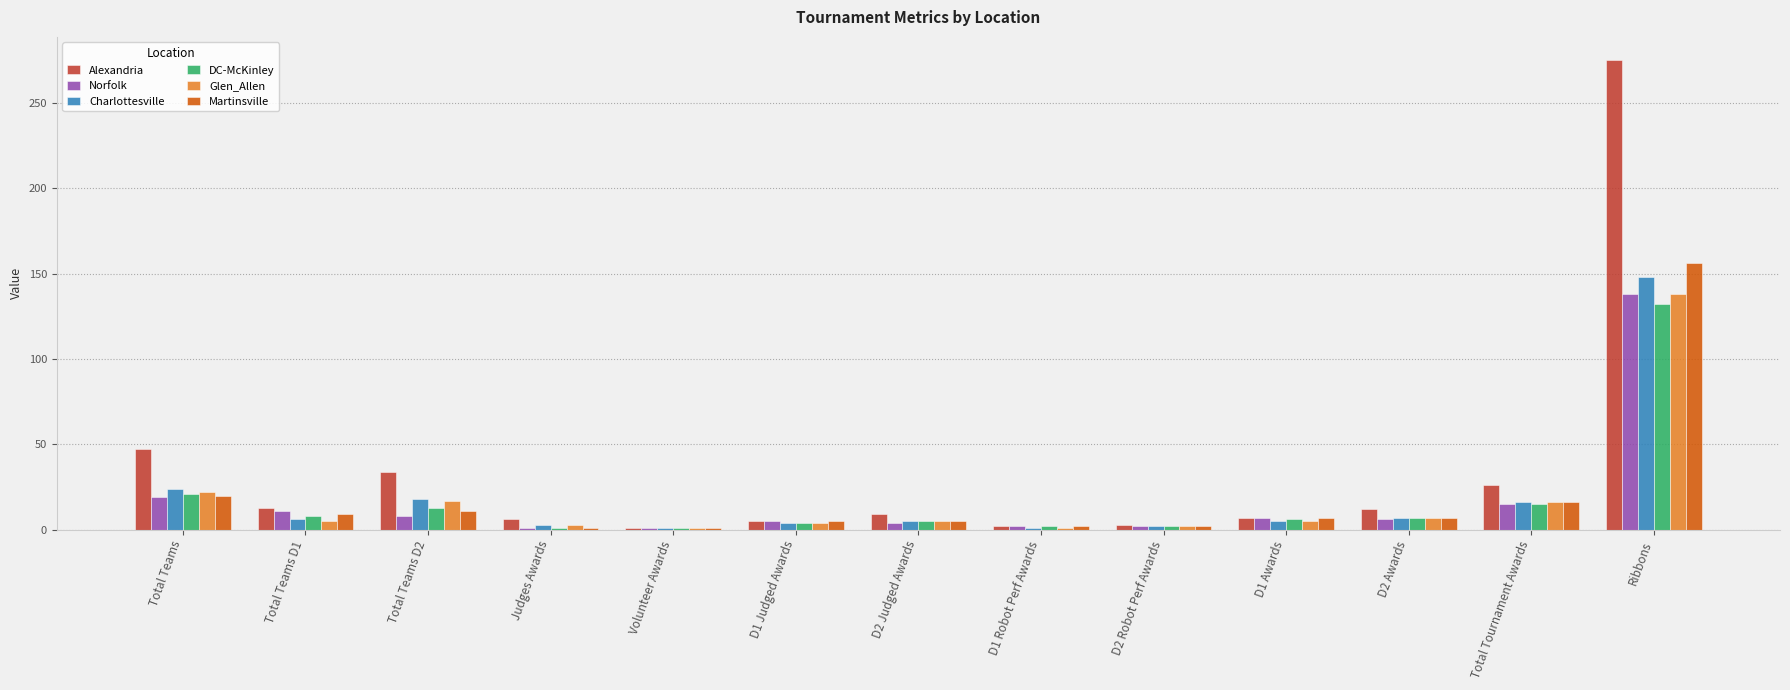

What are all the series names shown in the legend?

Alexandria, Norfolk, Charlottesville, DC-McKinley, Glen_Allen, Martinsville